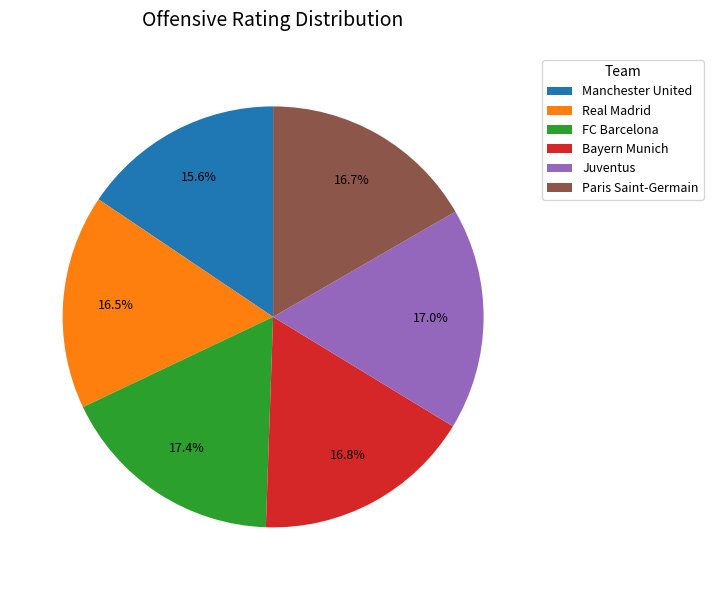

Which category has the smallest portion of the pie?

Manchester United